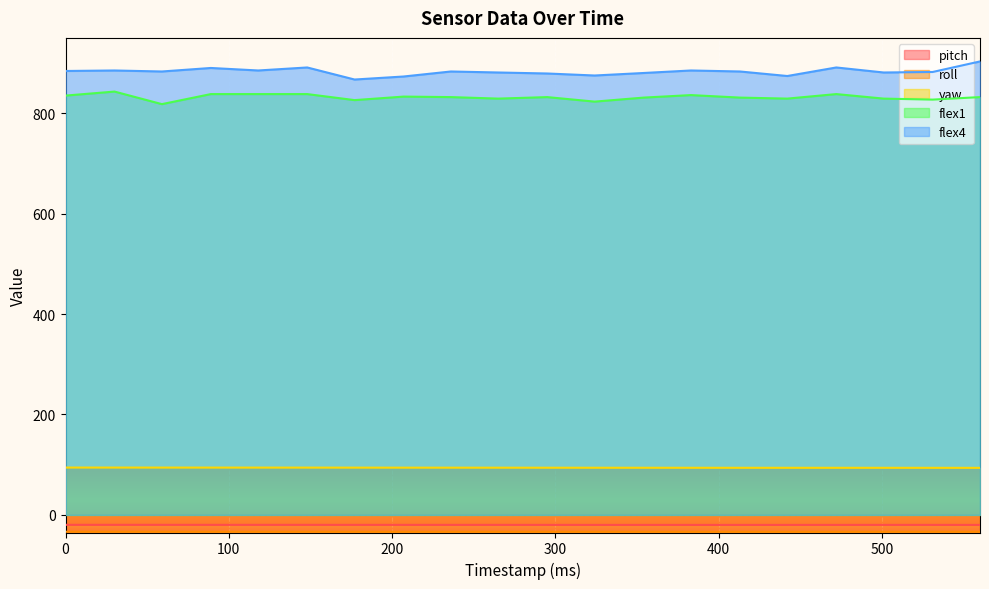

Rank the series at 265 from highest to lowest value.

flex4, flex1, yaw, pitch, roll